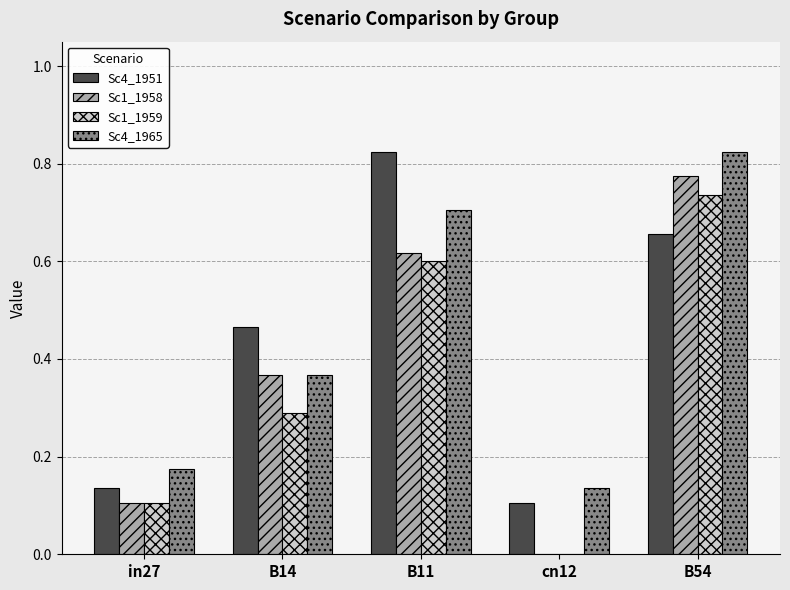

Which series changed the most between cn12 and B54?

Sc1_1958